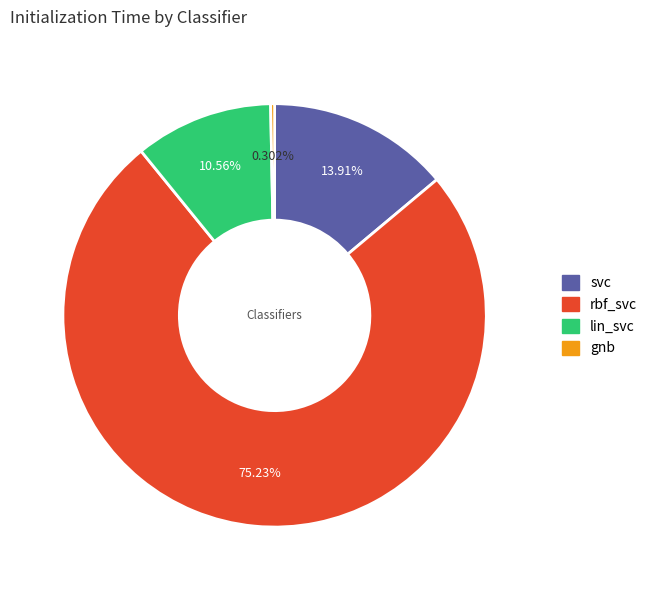

What percentage is NOT represented by svc?

86.1%